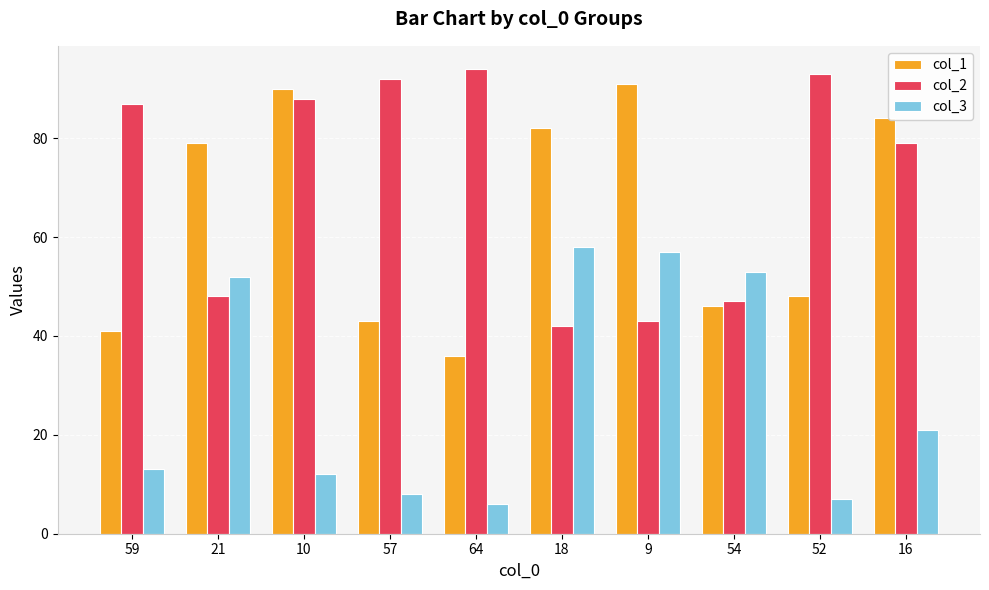

Reading right to left, transcribe all the data shown in this chart.

col_1: 16=84	52=48	54=46	9=91	18=82	64=36	57=43	10=90	21=79	59=41
col_2: 16=79	52=93	54=47	9=43	18=42	64=94	57=92	10=88	21=48	59=87
col_3: 16=21	52=7	54=53	9=57	18=58	64=6	57=8	10=12	21=52	59=13